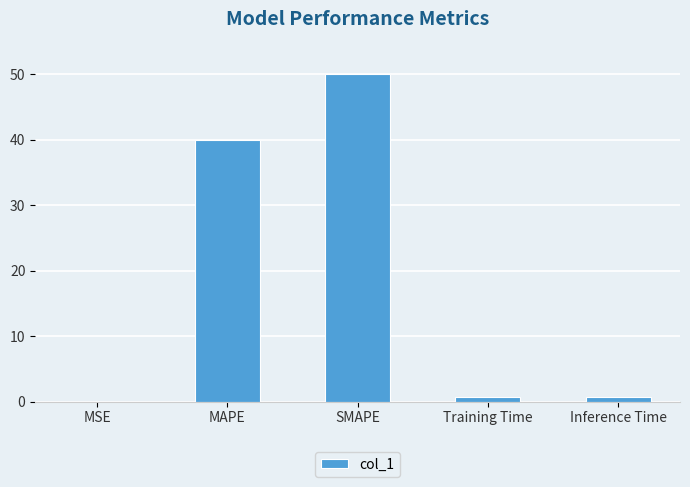

What is the change in value from SMAPE to Inference Time?

-49.2